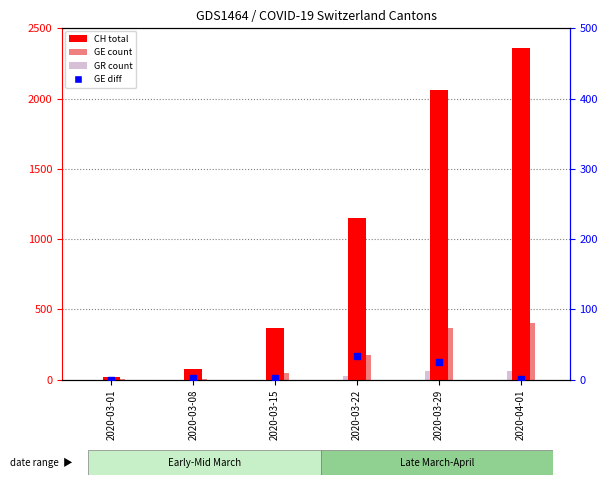

Which series contains the highest Y value?

CH total